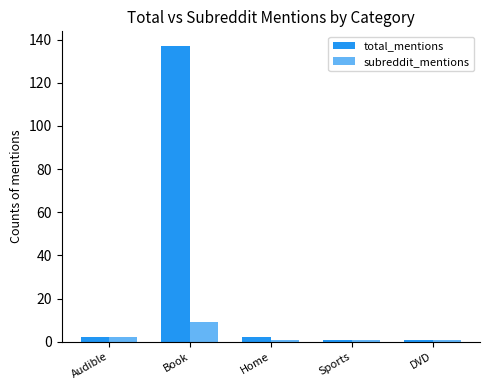

Which series has the largest total across all categories?

total_mentions